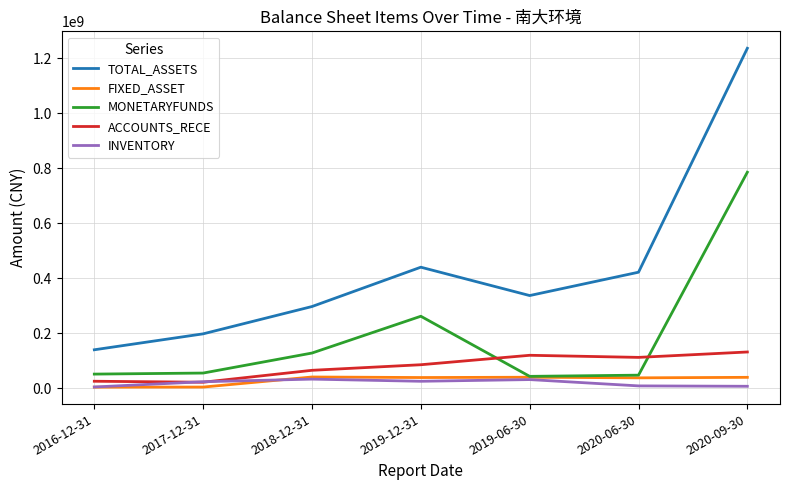

What position from the left is 2019-06-30?

5